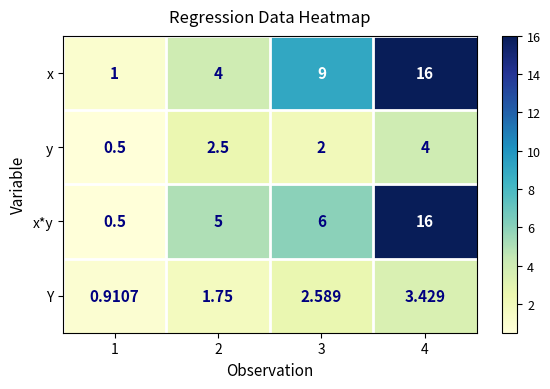

Is the value of y at 4 greater than the value of x*y at 3?

No